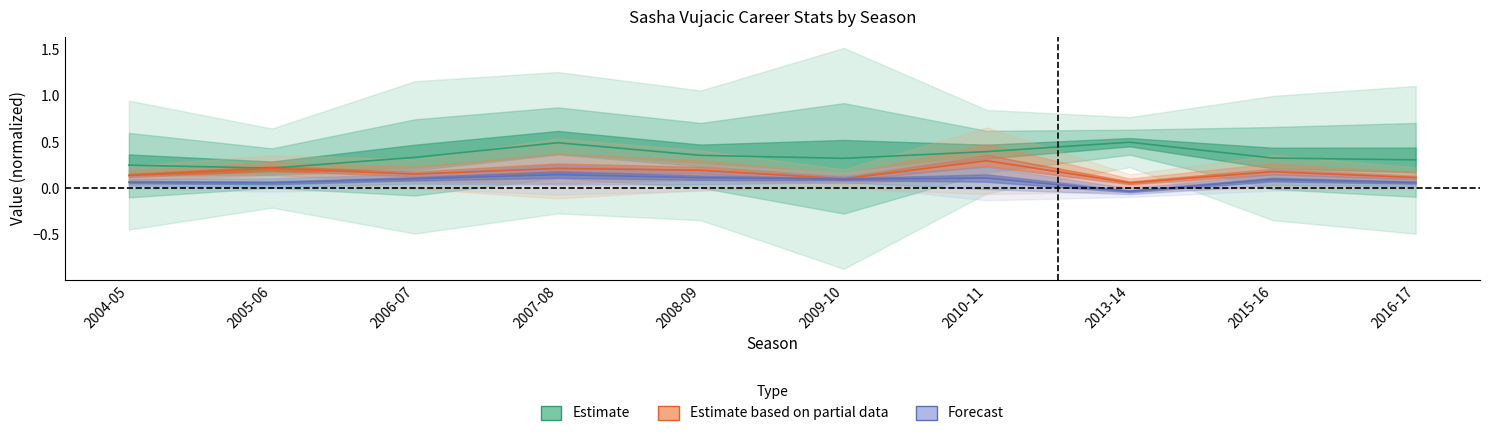

What is the sum of the PER values at 2004-05 and 2005-06?

0.1